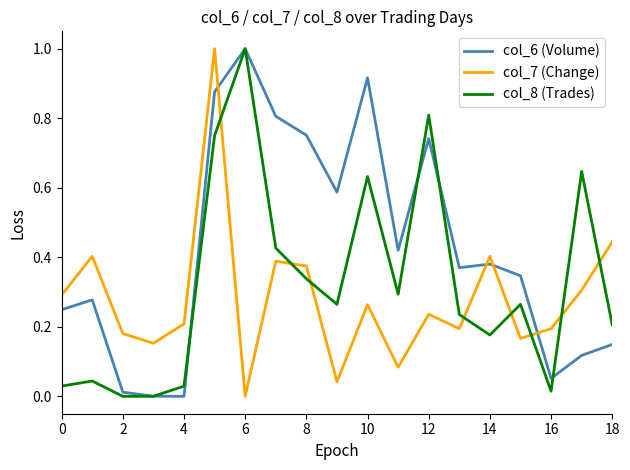

List the series in order of their overall mean, highest first.

col_6 (Volume), col_8 (Trades), col_7 (Change)